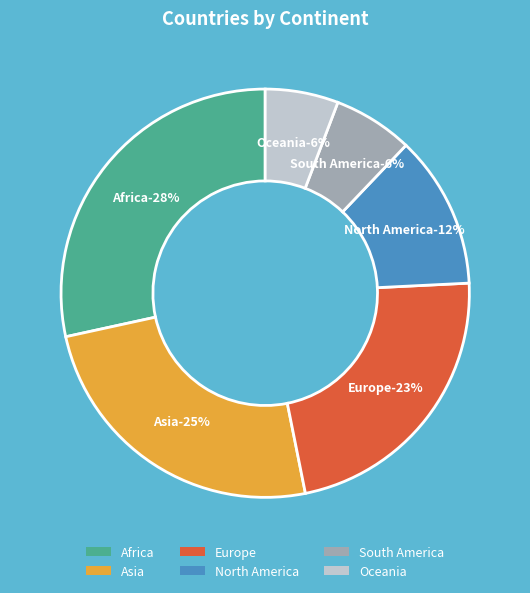

How many slices are in this pie chart?

6